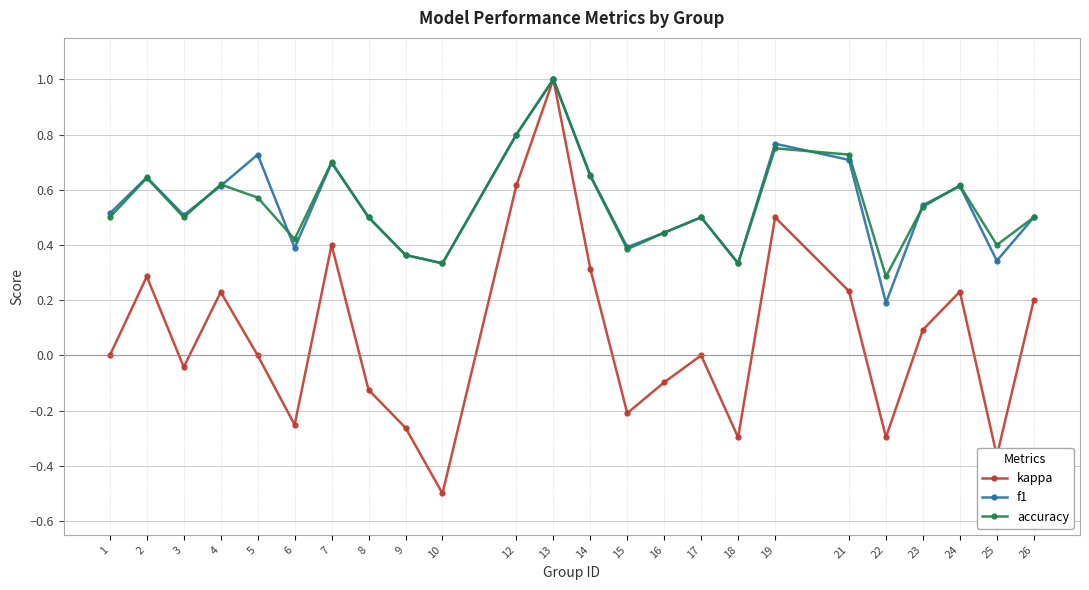

How many lines are shown in the chart?

3